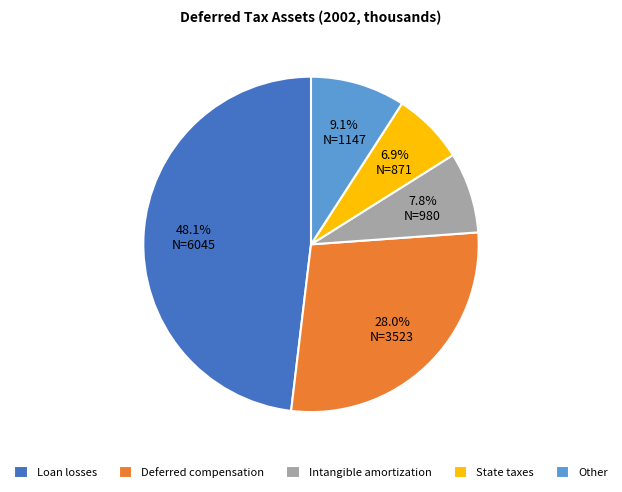

Which category has the biggest portion of the pie?

Loan losses